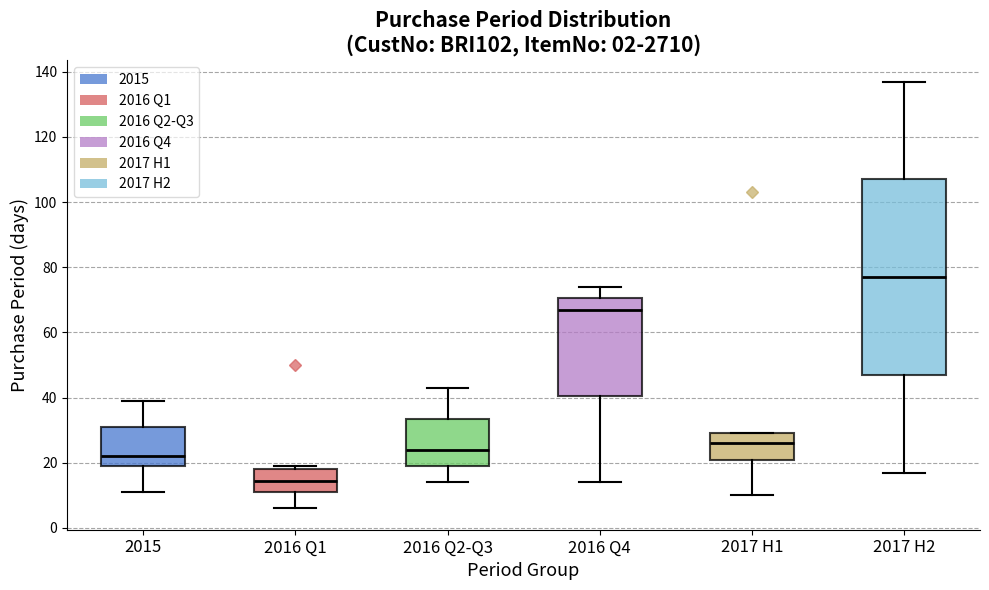

Which box has the lowest median line?

2016 Q1